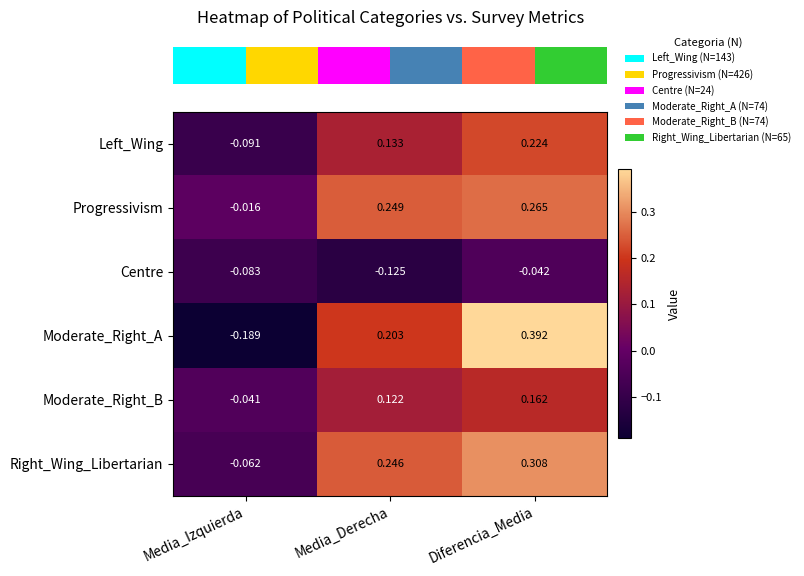

Which series has the largest range (max minus min)?

Moderate_Right_A